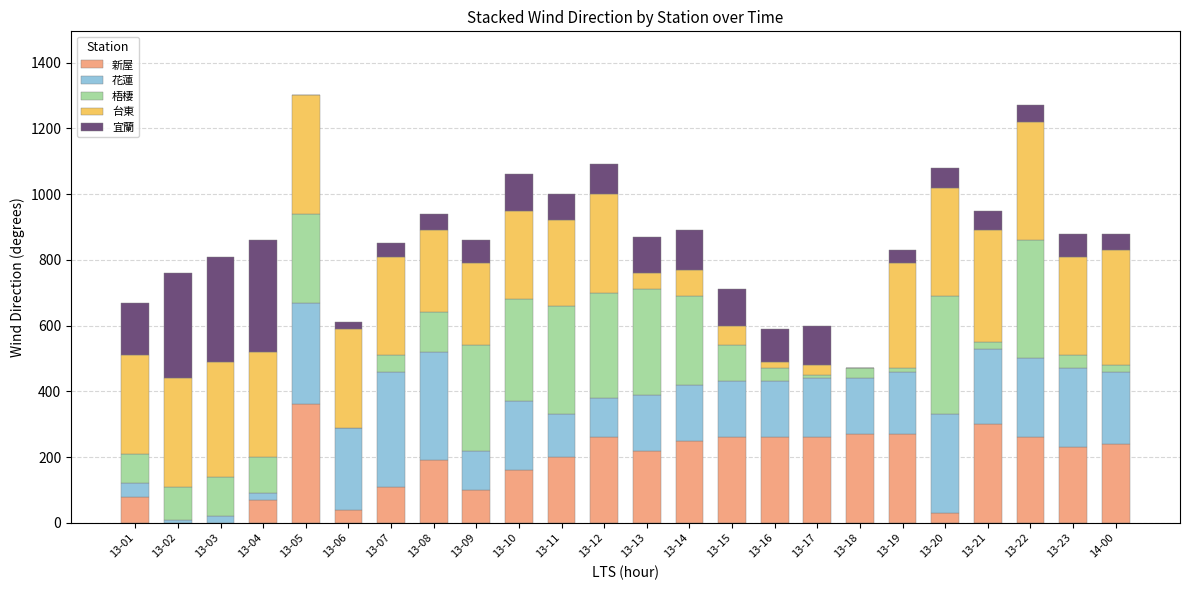

Count the number of data series in this chart.

5